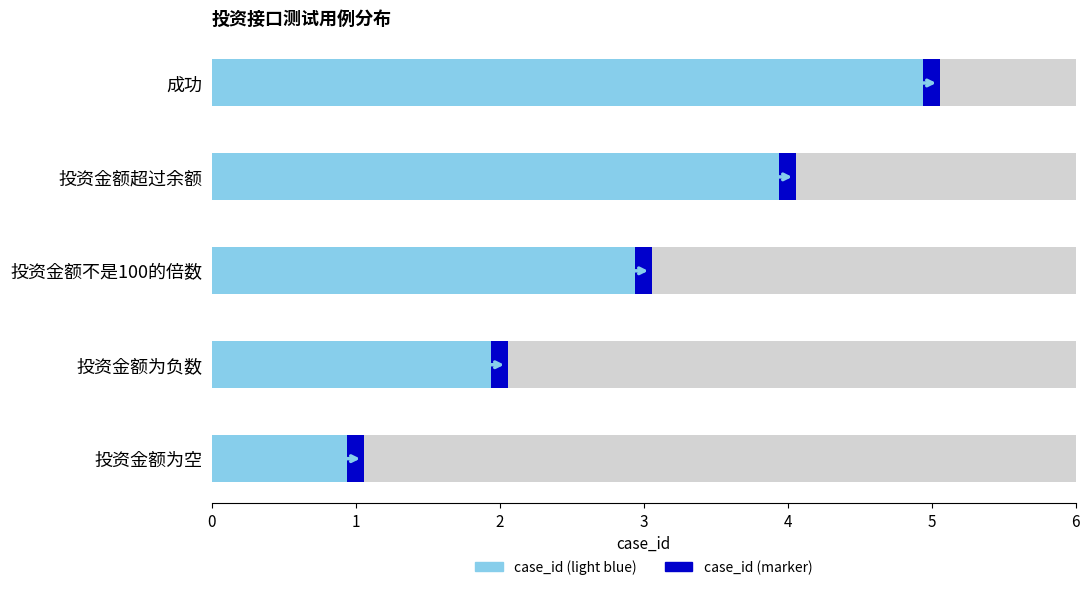

Count the number of values greater than 3.

2